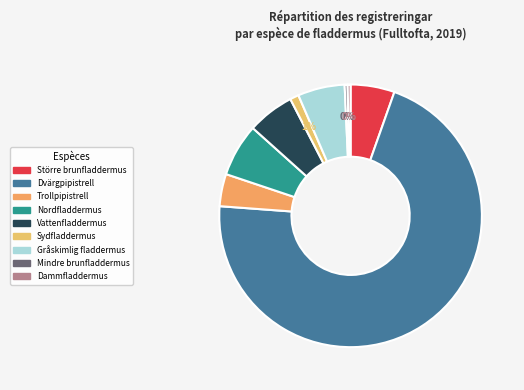

The Vattenfladdermus slice represents 6% of the pie. True or false?

True